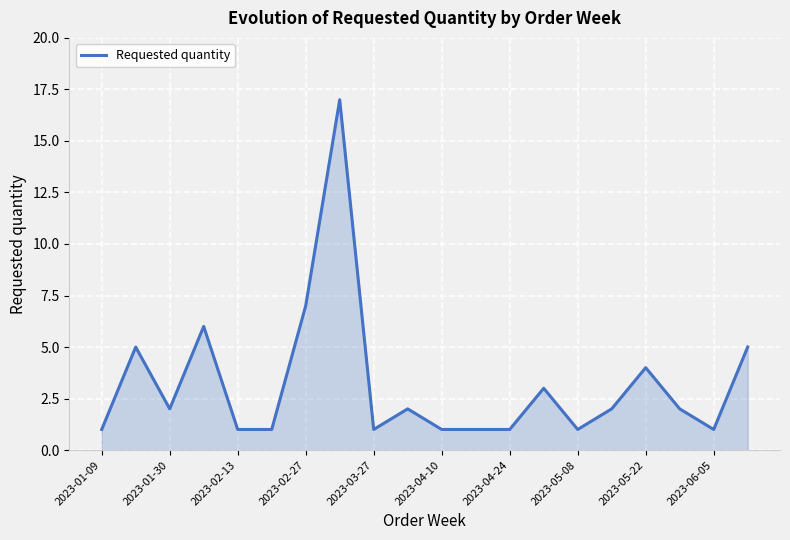

What is the difference between the maximum and minimum values?

16